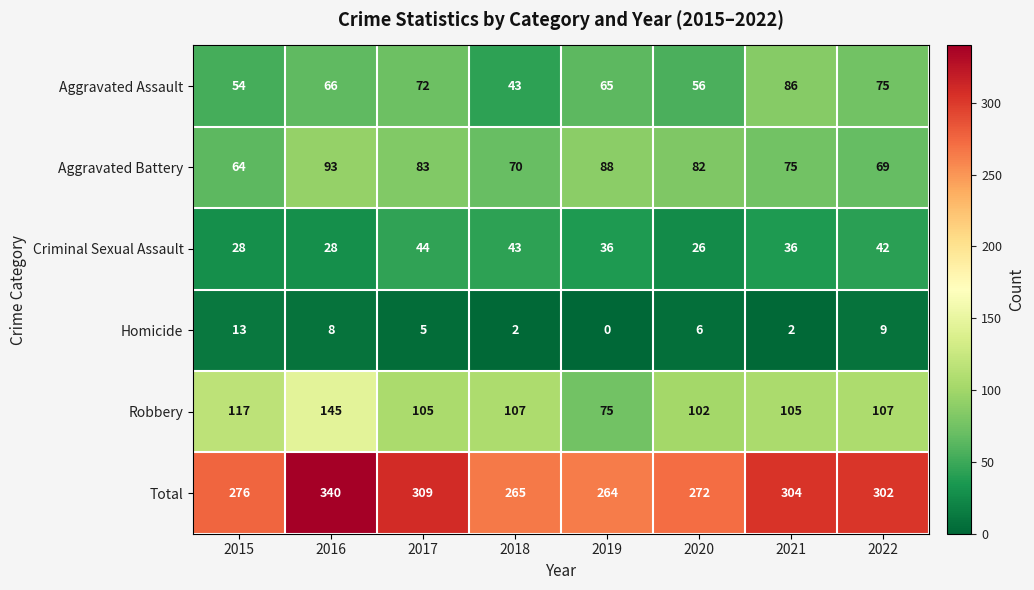

What value does the Aggravated Assault series have at 2022, to the nearest 10?

80